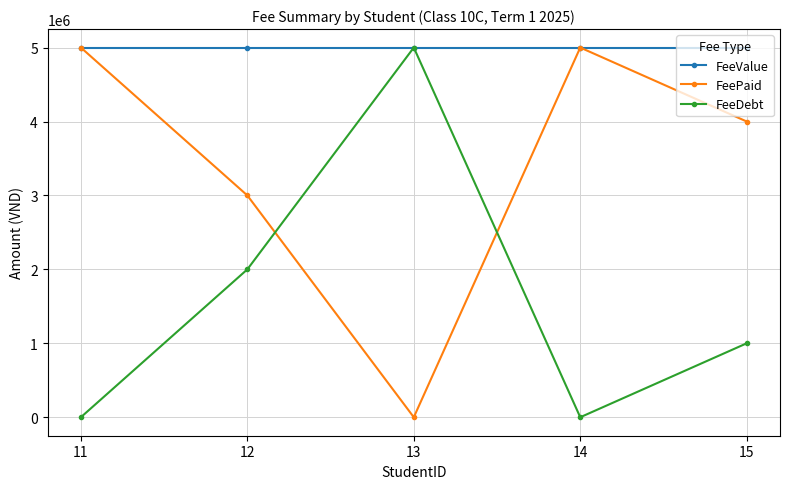

At 15, list the series in order from largest to smallest.

FeeValue, FeePaid, FeeDebt